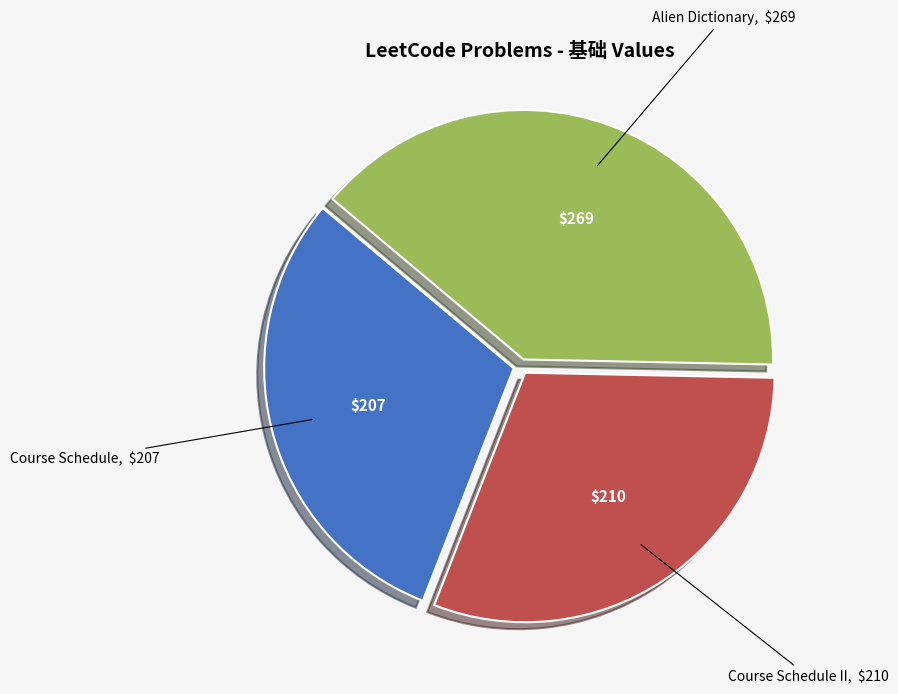

Which slice is the largest?

Alien Dictionary